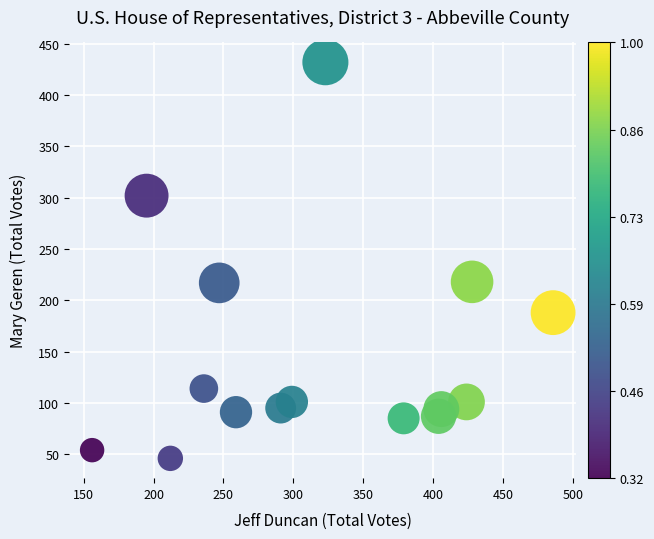

What is the range of X values (max minus min)?

330